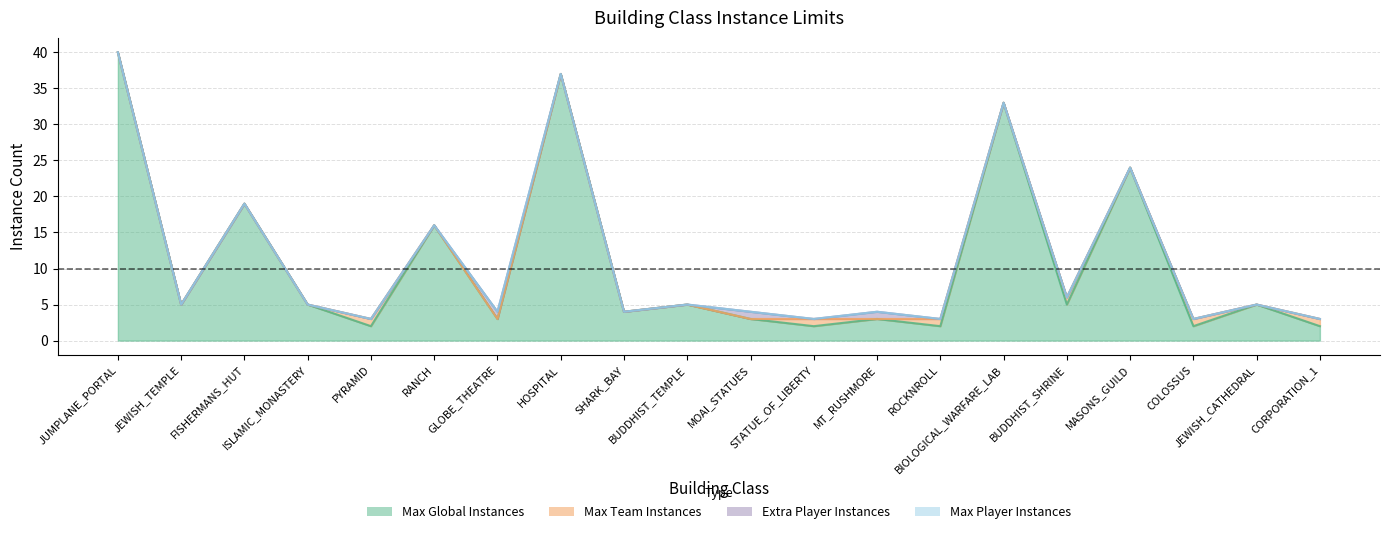

Reading left to right, transcribe all the data shown in this chart.

Max Global Instances: 40	5	19	5	2	16	3	37	4	5	3	2	3	2	33	5	24	2	5	2
Max Team Instances: 0	0	0	0	1	0	0	0	0	0	0	1	0	1	0	1	0	1	0	1
Max Player Instances: 0	0	0	0	0	0	0	0	0	0	0	0	0	0	0	0	0	0	0	0
Extra Player Instances: 0	0	0	0	0	0	1	0	0	0	1	0	1	0	0	0	0	0	0	0